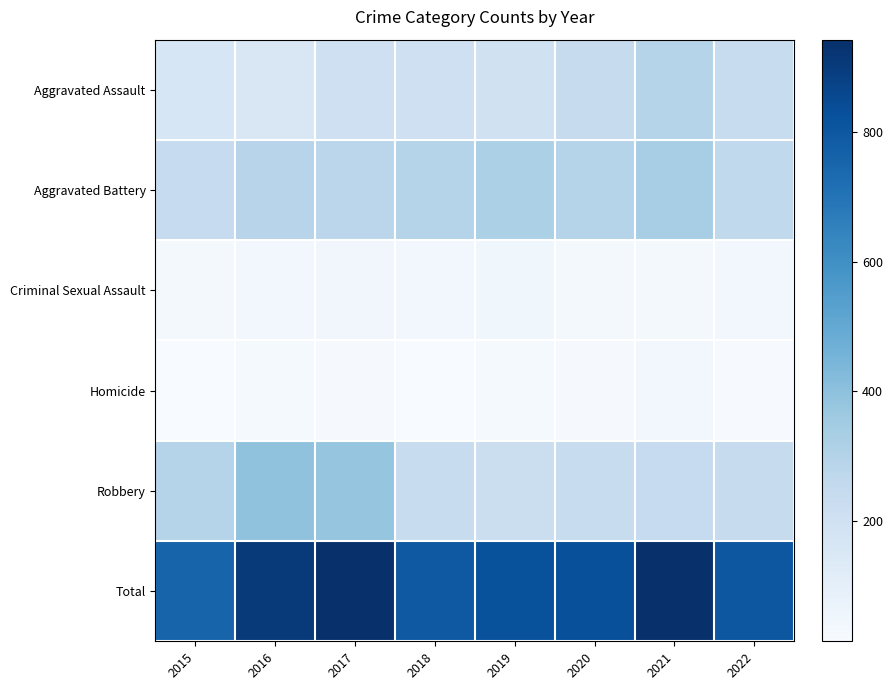

Reading right to left, list all the values displayed in this chart.

Aggravated Assault: 2022=238	2021=292	2020=242	2019=197	2018=206	2017=207	2016=154	2015=160
Aggravated Battery: 2022=260	2021=336	2020=294	2019=321	2018=297	2017=277	2016=288	2015=246
Criminal Sexual Assault: 2022=39	2021=33	2020=36	2019=51	2018=40	2017=47	2016=43	2015=34
Homicide: 2022=22	2021=37	2020=24	2019=27	2018=15	2017=24	2016=29	2015=17
Robbery: 2022=243	2021=244	2020=233	2019=224	2018=237	2017=381	2016=394	2015=297
Total: 2022=802	2021=942	2020=829	2019=820	2018=795	2017=936	2016=908	2015=754